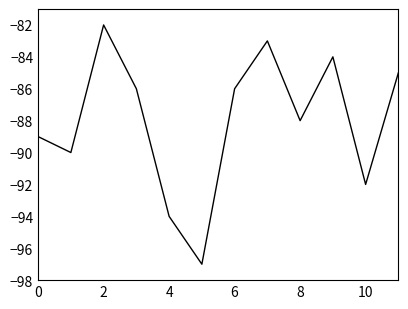

What is the greatest value displayed?

-82